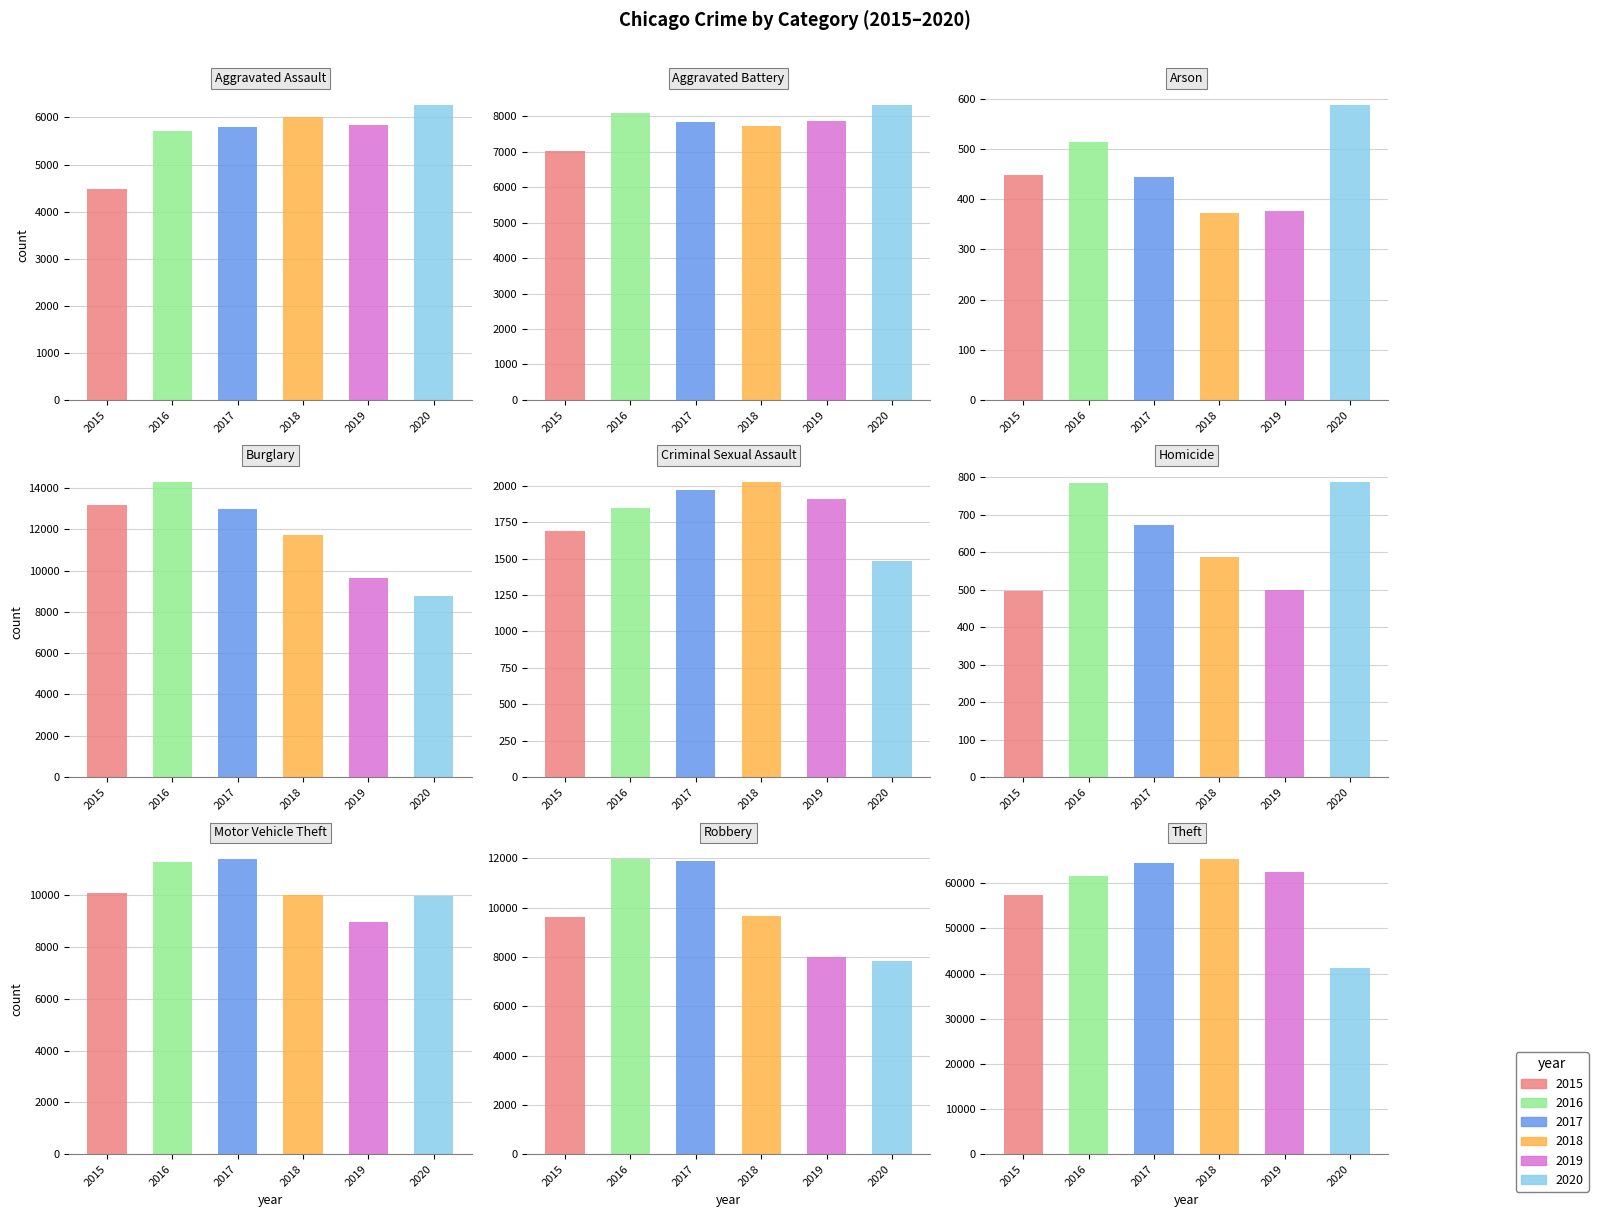

What is the greatest value displayed?

65288